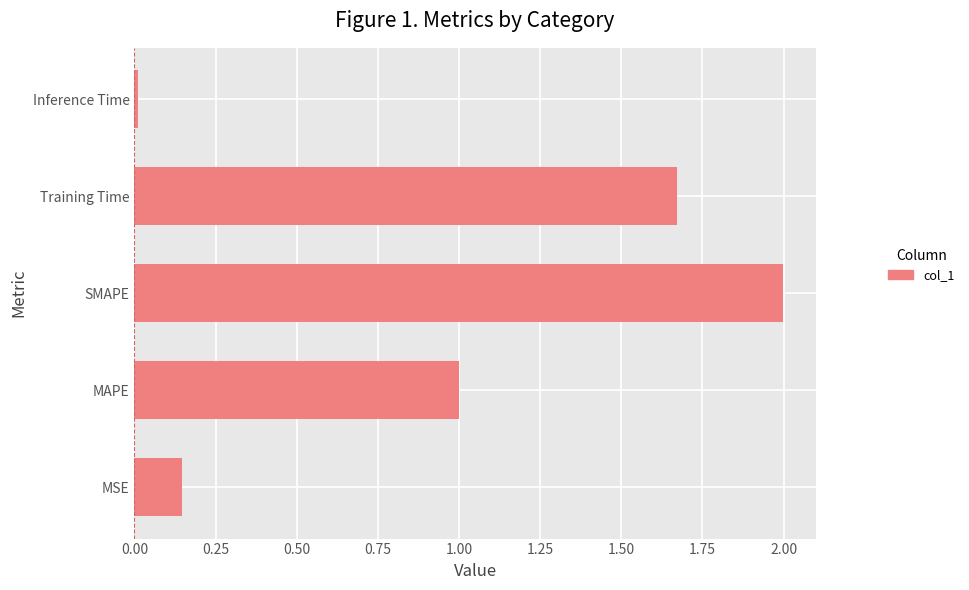

How many series are shown in this chart?

1